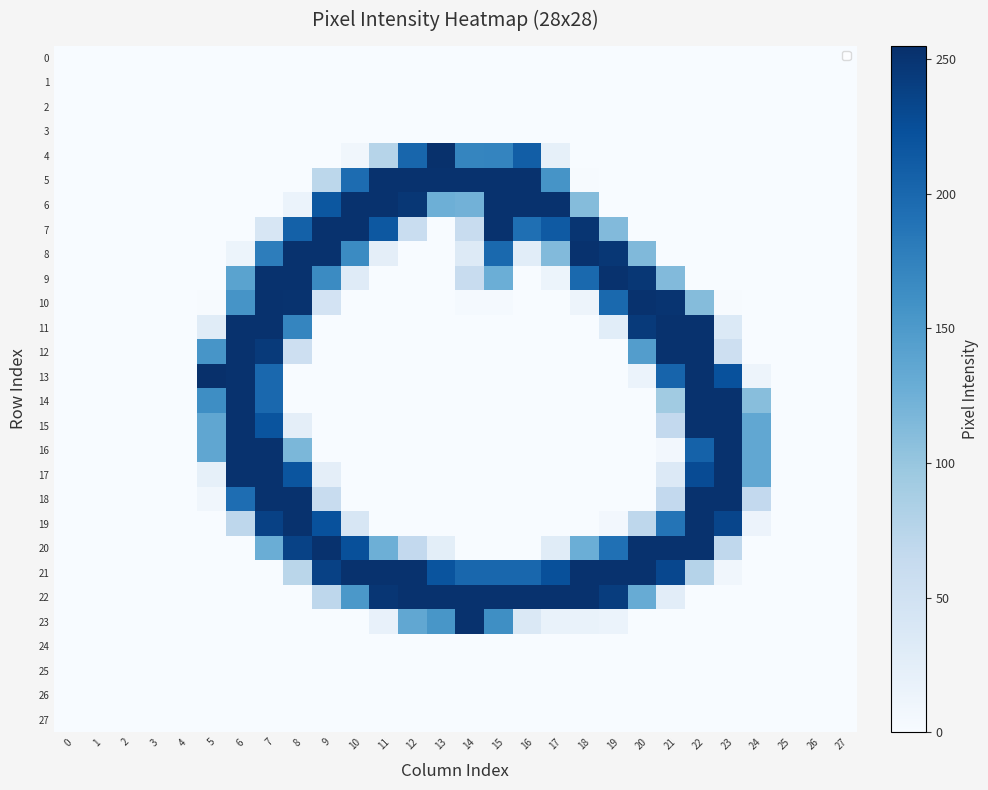

Reading left to right, what are all the values shown in this chart?

0: 0=0	1=0	2=0	3=0	4=0	5=0	6=0	7=0	8=0	9=0	10=0	11=0	12=0	13=0	14=0	15=0	16=0	17=0	18=0	19=0	20=0	21=0	22=0	23=0	24=0	25=0	26=0	27=0
1: 0=0	1=0	2=0	3=0	4=0	5=0	6=0	7=0	8=0	9=0	10=0	11=0	12=0	13=0	14=0	15=0	16=0	17=0	18=0	19=0	20=0	21=0	22=0	23=0	24=0	25=0	26=0	27=0
2: 0=0	1=0	2=0	3=0	4=0	5=0	6=0	7=0	8=0	9=0	10=0	11=0	12=0	13=0	14=0	15=0	16=0	17=0	18=0	19=0	20=0	21=0	22=0	23=0	24=0	25=0	26=0	27=0
3: 0=0	1=0	2=0	3=0	4=0	5=0	6=0	7=0	8=0	9=0	10=0	11=0	12=0	13=0	14=0	15=0	16=0	17=0	18=0	19=0	20=0	21=0	22=0	23=0	24=0	25=0	26=0	27=0
4: 0=0	1=0	2=0	3=0	4=0	5=0	6=0	7=0	8=0	9=0	10=8	11=76	12=202	13=254	14=171	15=172	16=210	17=21	18=0	19=0	20=0	21=0	22=0	23=0	24=0	25=0	26=0	27=0
5: 0=0	1=0	2=0	3=0	4=0	5=0	6=0	7=0	8=0	9=71	10=196	11=253	12=253	13=253	14=253	15=253	16=253	17=156	18=1	19=0	20=0	21=0	22=0	23=0	24=0	25=0	26=0	27=0
6: 0=0	1=0	2=0	3=0	4=0	5=0	6=0	7=0	8=15	9=217	10=253	11=253	12=248	13=126	14=123	15=253	16=253	17=253	18=111	19=0	20=0	21=0	22=0	23=0	24=0	25=0	26=0	27=0
7: 0=0	1=0	2=0	3=0	4=0	5=0	6=0	7=40	8=207	9=253	10=253	11=216	12=59	13=0	14=60	15=253	16=193	17=214	18=250	19=113	20=0	21=0	22=0	23=0	24=0	25=0	26=0	27=0
8: 0=0	1=0	2=0	3=0	4=0	5=0	6=13	7=179	8=253	9=253	10=166	11=24	12=0	13=0	14=32	15=199	16=27	17=113	18=253	19=248	20=114	21=0	22=0	23=0	24=0	25=0	26=0	27=0
9: 0=0	1=0	2=0	3=0	4=0	5=0	6=140	7=253	8=253	9=166	10=30	11=0	12=0	13=0	14=60	15=127	16=0	17=13	18=199	19=253	20=248	21=113	22=0	23=0	24=0	25=0	26=0	27=0
10: 0=0	1=0	2=0	3=0	4=0	5=1	6=156	7=253	8=252	9=46	10=0	11=0	12=0	13=0	14=3	15=3	16=0	17=0	18=12	19=199	20=253	21=251	22=111	23=1	24=0	25=0	26=0	27=0
11: 0=0	1=0	2=0	3=0	4=0	5=29	6=253	7=253	8=171	9=0	10=0	11=0	12=0	13=0	14=0	15=0	16=0	17=0	18=0	19=27	20=245	21=253	22=253	23=35	24=0	25=0	26=0	27=0
12: 0=0	1=0	2=0	3=0	4=0	5=155	6=253	7=245	8=54	9=0	10=0	11=0	12=0	13=0	14=0	15=0	16=0	17=0	18=0	19=0	20=146	21=253	22=253	23=54	24=0	25=0	26=0	27=0
13: 0=0	1=0	2=0	3=0	4=0	5=255	6=253	7=200	8=0	9=0	10=0	11=0	12=0	13=0	14=0	15=0	16=0	17=0	18=0	19=0	20=15	21=204	22=253	23=223	24=12	25=0	26=0	27=0
14: 0=0	1=0	2=0	3=0	4=0	5=163	6=253	7=200	8=0	9=0	10=0	11=0	12=0	13=0	14=0	15=0	16=0	17=0	18=0	19=0	20=0	21=93	22=253	23=253	24=109	25=0	26=0	27=0
15: 0=0	1=0	2=0	3=0	4=0	5=136	6=253	7=220	8=24	9=0	10=0	11=0	12=0	13=0	14=0	15=0	16=0	17=0	18=0	19=0	20=0	21=66	22=253	23=253	24=135	25=0	26=0	27=0
16: 0=0	1=0	2=0	3=0	4=0	5=136	6=253	7=253	8=117	9=0	10=0	11=0	12=0	13=0	14=0	15=0	16=0	17=0	18=0	19=0	20=0	21=6	22=206	23=253	24=135	25=0	26=0	27=0
17: 0=0	1=0	2=0	3=0	4=0	5=21	6=253	7=253	8=219	9=24	10=0	11=0	12=0	13=0	14=0	15=0	16=0	17=0	18=0	19=0	20=0	21=34	22=228	23=253	24=135	25=0	26=0	27=0
18: 0=0	1=0	2=0	3=0	4=0	5=8	6=195	7=253	8=253	9=61	10=0	11=0	12=0	13=0	14=0	15=0	16=0	17=0	18=0	19=0	20=0	21=66	22=253	23=253	24=66	25=0	26=0	27=0
19: 0=0	1=0	2=0	3=0	4=0	5=0	6=70	7=238	8=253	9=223	10=41	11=0	12=0	13=0	14=0	15=0	16=0	17=0	18=0	19=6	20=70	21=188	22=253	23=234	24=14	25=0	26=0	27=0
20: 0=0	1=0	2=0	3=0	4=0	5=0	6=0	7=128	8=237	9=253	10=224	11=126	12=66	13=25	14=0	15=0	16=0	17=29	18=127	19=192	20=253	21=253	22=253	23=68	24=0	25=0	26=0	27=0
21: 0=0	1=0	2=0	3=0	4=0	5=0	6=0	7=0	8=73	9=238	10=253	11=253	12=253	13=220	14=201	15=201	16=201	17=224	18=253	19=253	20=253	21=232	22=77	23=8	24=0	25=0	26=0	27=0
22: 0=0	1=0	2=0	3=0	4=0	5=0	6=0	7=0	8=0	9=70	10=152	11=249	12=253	13=253	14=253	15=253	16=253	17=253	18=253	19=242	20=130	21=26	22=0	23=0	24=0	25=0	26=0	27=0
23: 0=0	1=0	2=0	3=0	4=0	5=0	6=0	7=0	8=0	9=0	10=0	11=19	12=135	13=154	14=253	15=162	16=36	17=17	18=17	19=15	20=0	21=0	22=0	23=0	24=0	25=0	26=0	27=0
24: 0=0	1=0	2=0	3=0	4=0	5=0	6=0	7=0	8=0	9=0	10=0	11=0	12=0	13=0	14=0	15=0	16=0	17=0	18=0	19=0	20=0	21=0	22=0	23=0	24=0	25=0	26=0	27=0
25: 0=0	1=0	2=0	3=0	4=0	5=0	6=0	7=0	8=0	9=0	10=0	11=0	12=0	13=0	14=0	15=0	16=0	17=0	18=0	19=0	20=0	21=0	22=0	23=0	24=0	25=0	26=0	27=0
26: 0=0	1=0	2=0	3=0	4=0	5=0	6=0	7=0	8=0	9=0	10=0	11=0	12=0	13=0	14=0	15=0	16=0	17=0	18=0	19=0	20=0	21=0	22=0	23=0	24=0	25=0	26=0	27=0
27: 0=0	1=0	2=0	3=0	4=0	5=0	6=0	7=0	8=0	9=0	10=0	11=0	12=0	13=0	14=0	15=0	16=0	17=0	18=0	19=0	20=0	21=0	22=0	23=0	24=0	25=0	26=0	27=0